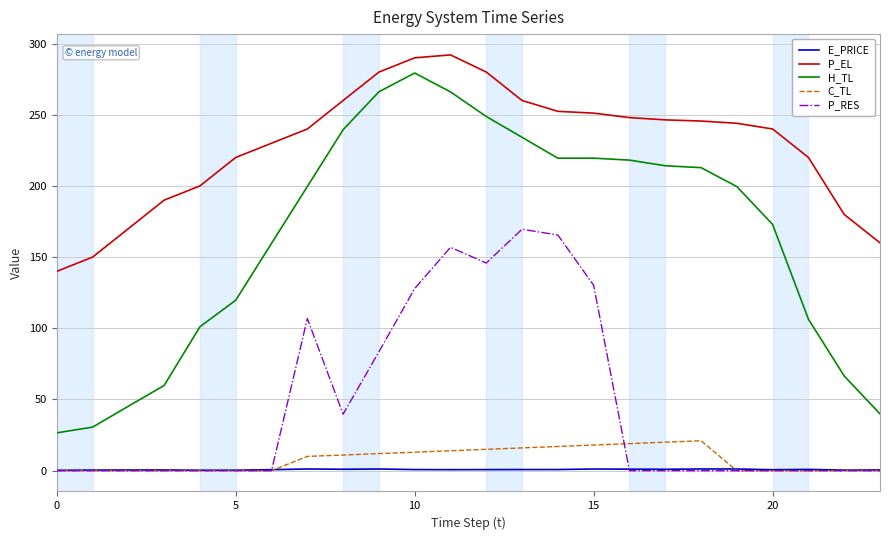

What is the difference between the maximum and second lowest values in the P_EL series?

142.0